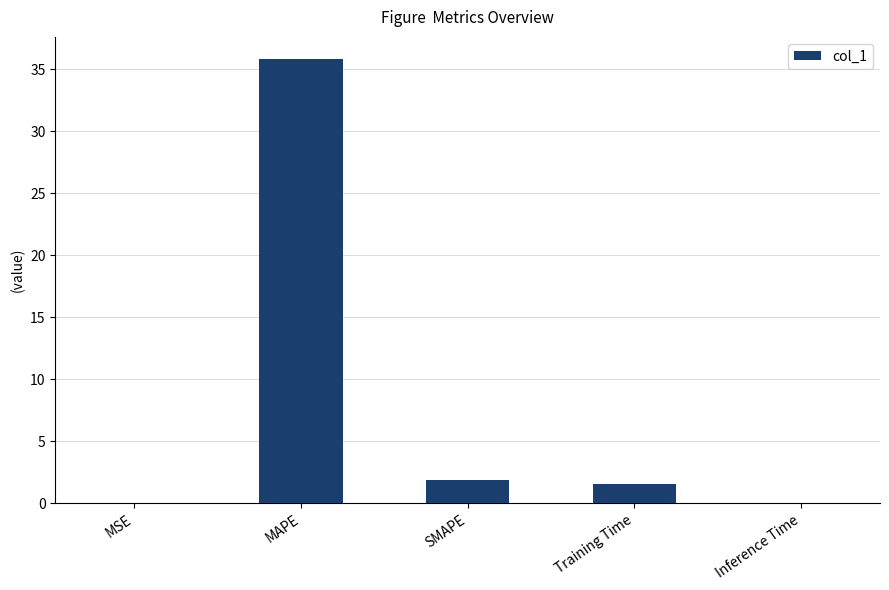

Which has a higher value, SMAPE or MSE?

SMAPE